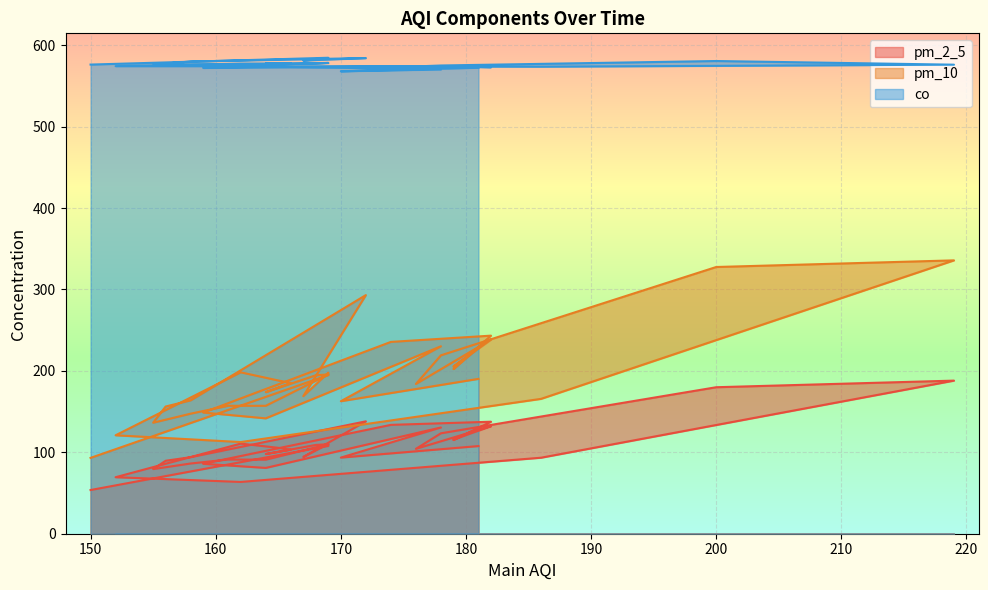

At how many categories does at least one series exceed 442?

35